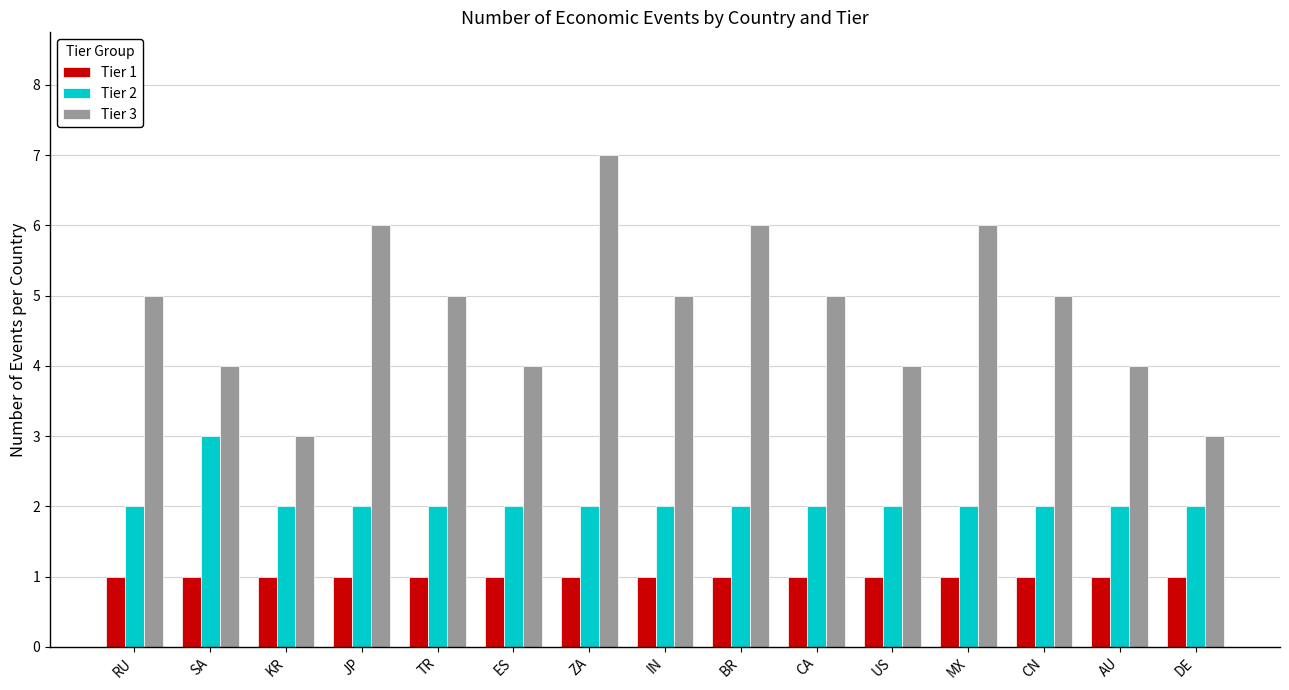

What is the value of the Tier 2 bar at the 5th from the left?

2